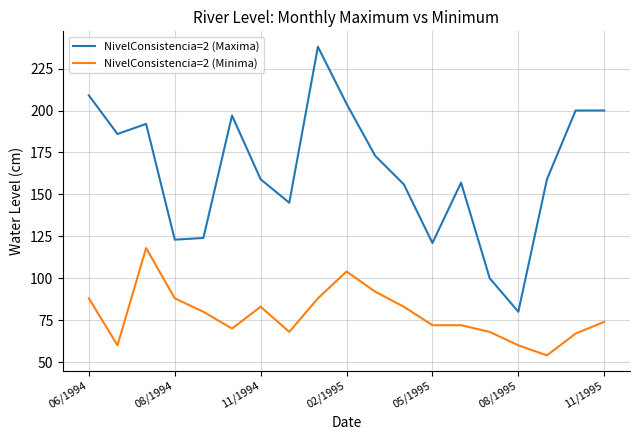

True or false: NivelConsistencia=2 (Maxima) and NivelConsistencia=2 (Minima) intersect in this chart.

False